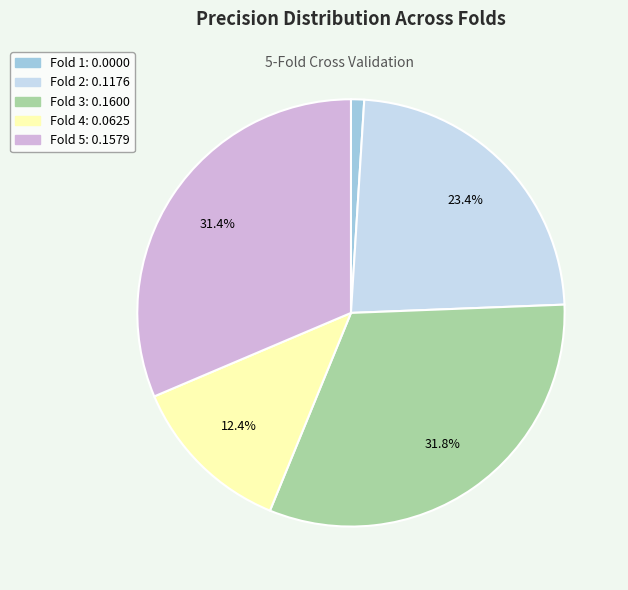

Count the number of slices in the pie.

5